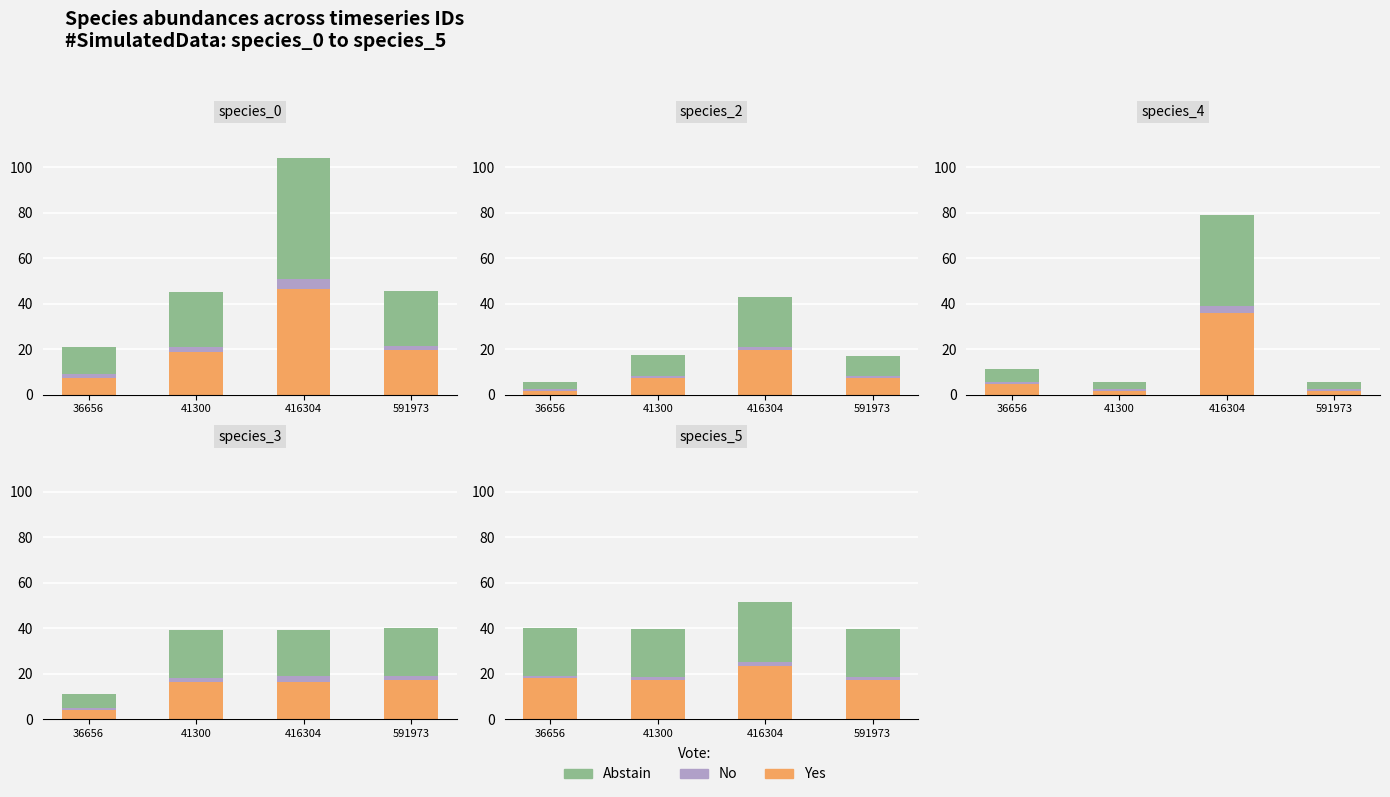

What is the difference between the second highest and second lowest values in the Yes series?

0.6